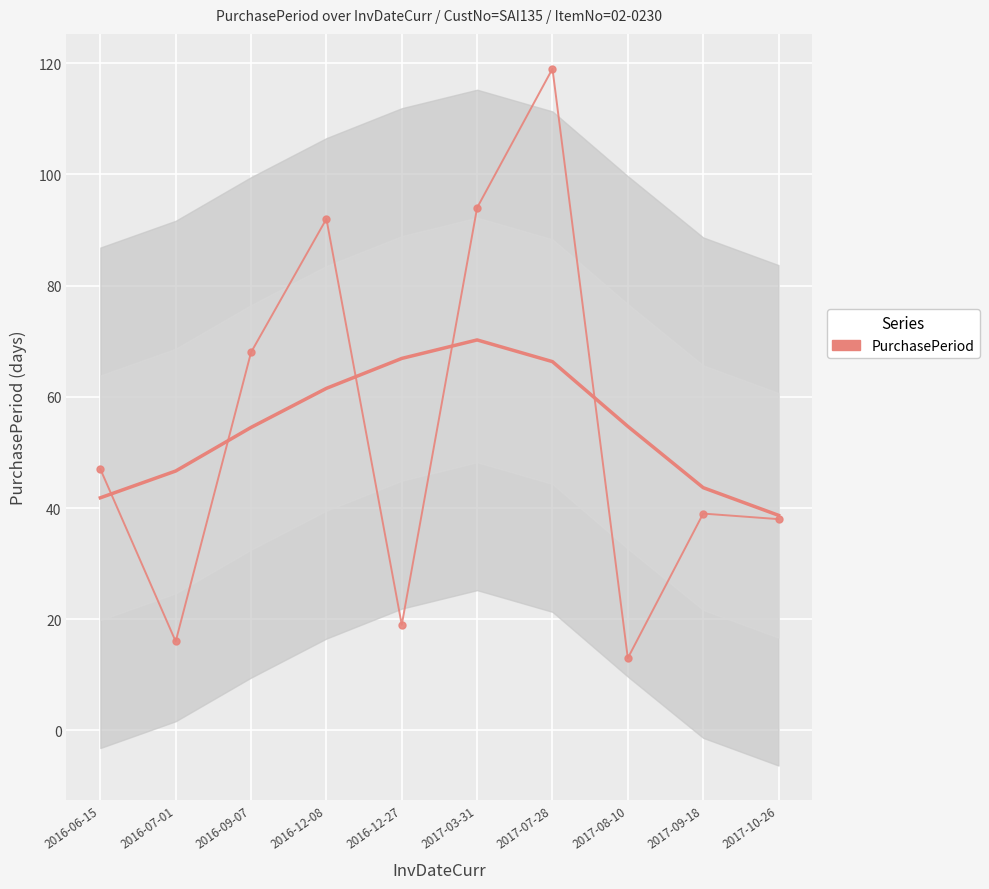

True or false: the data has more than 2 interior local peaks.

True